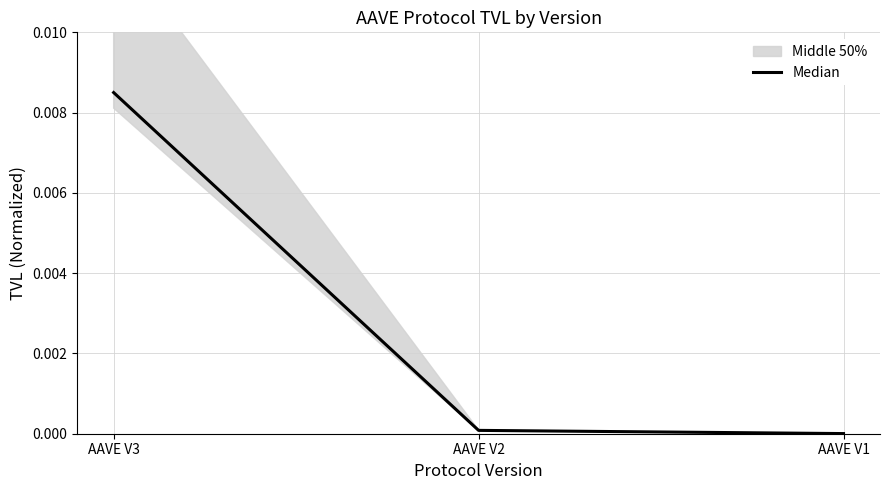

Rank the categories by value from lowest to highest.

AAVE V1, AAVE V2, AAVE V3